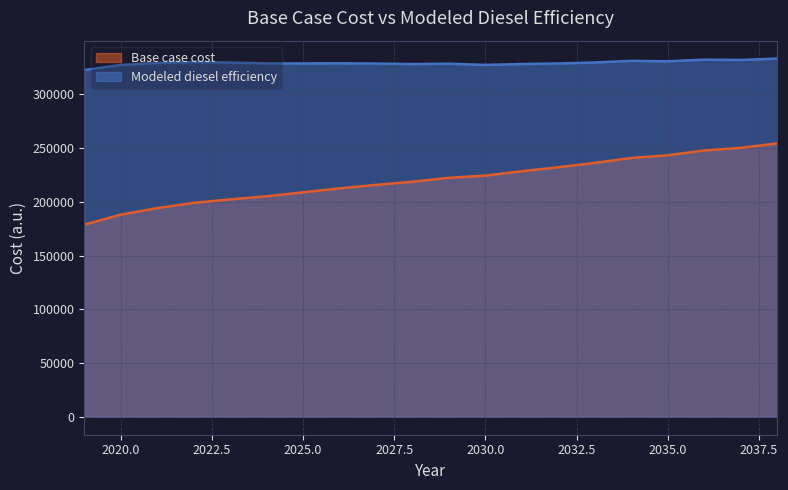

How many values in the Modeled diesel efficiency series are below 328879?

10